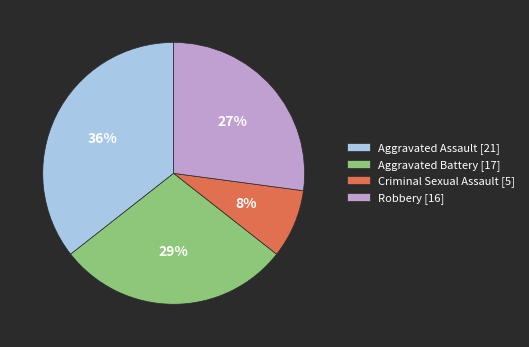

Is the sum of Criminal Sexual Assault [5] and Aggravated Assault [21] greater than half?

No